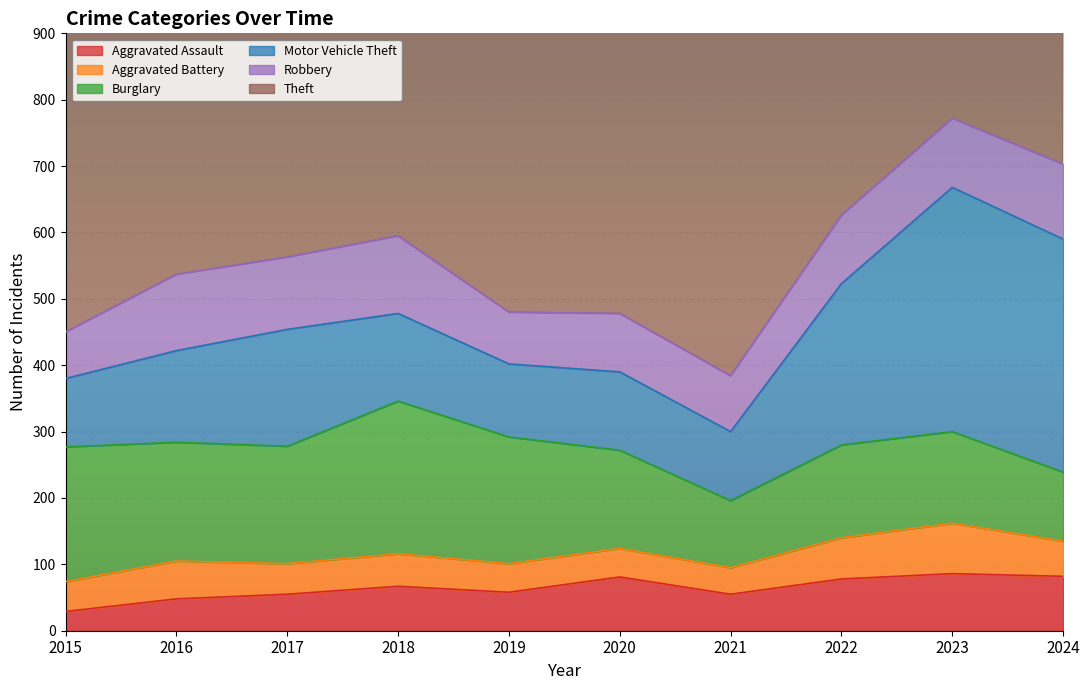

Reading left to right, extract all data points from this chart.

Aggravated Assault: 29	48	55	67	58	81	55	78	86	82
Aggravated Battery: 45	57	46	49	43	43	40	62	76	53
Burglary: 203	179	177	230	191	148	101	140	138	104
Motor Vehicle Theft: 103	138	176	132	110	118	104	243	368	351
Robbery: 70	115	109	117	78	88	84	103	104	113
Theft: 572	615	767	699	785	665	619	842	793	757